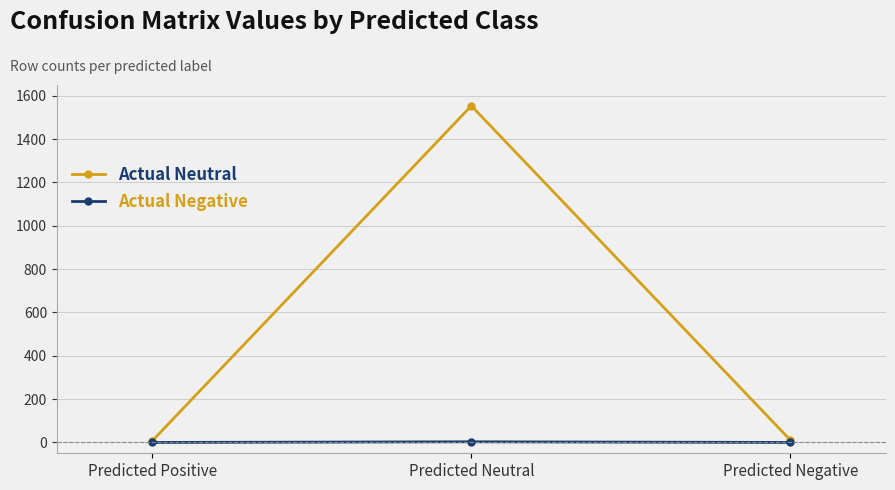

True or false: Actual Neutral has a value of 1554 at Predicted Neutral.

True